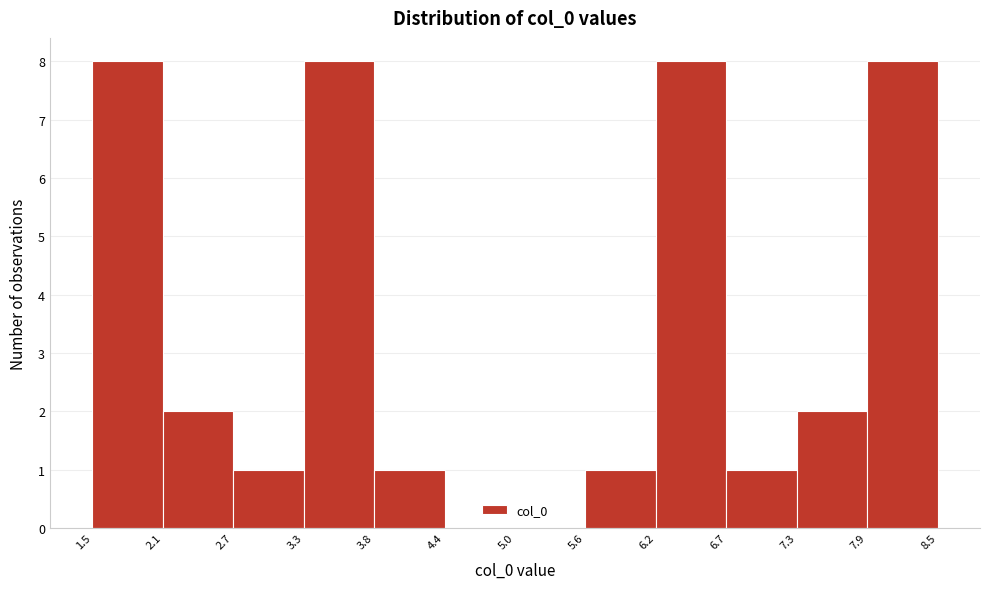

Reading left to right, list every bar in this chart as the range it spans on the x-axis followed by its height. The values are not printed on the chart, so give them approximately, as read against the axis.

1.5 to 2.1: 8
2.1 to 2.7: 2
2.7 to 3.3: 1
3.3 to 3.8: 8
3.8 to 4.4: 1
4.4 to 5.0: 0
5.0 to 5.6: 0
5.6 to 6.2: 1
6.2 to 6.7: 8
6.7 to 7.3: 1
7.3 to 7.9: 2
7.9 to 8.5: 8